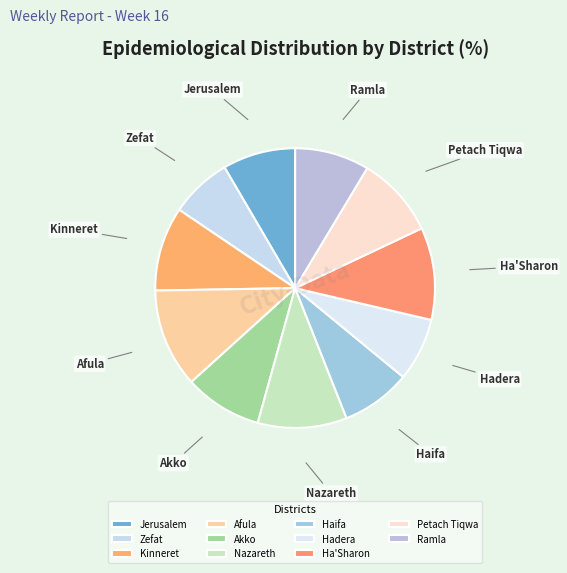

Combined, do Zefat and Ha'Sharon account for over 50%?

No